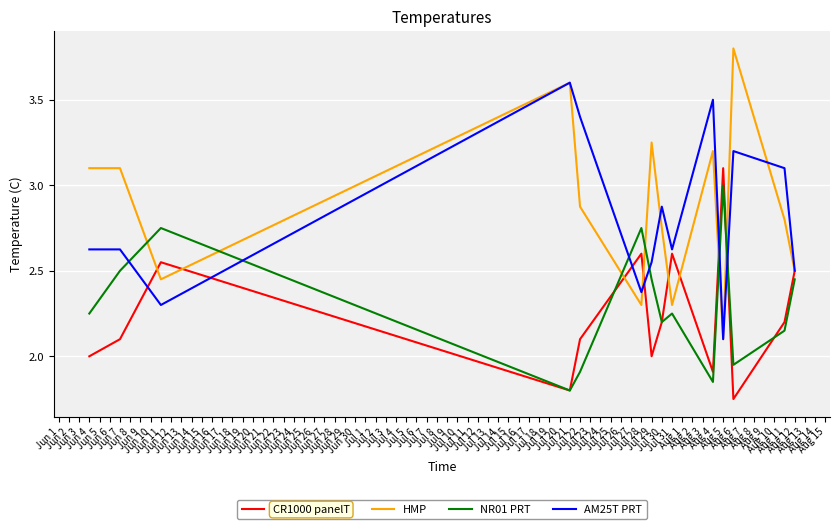

At which category does NR01 PRT reach its first local peak?

Jun 11